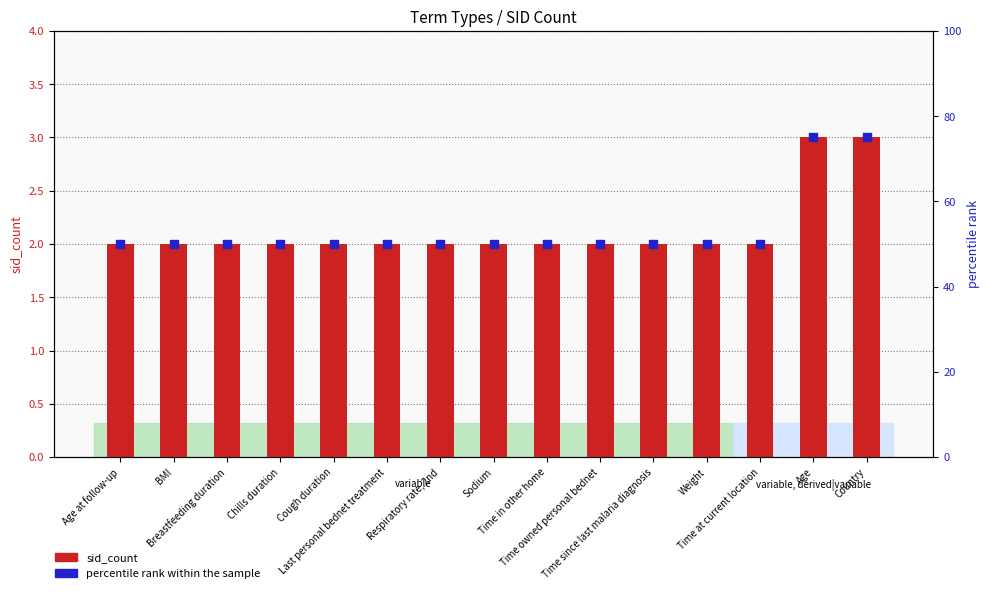

Which series contains the lowest Y value?

sid_count